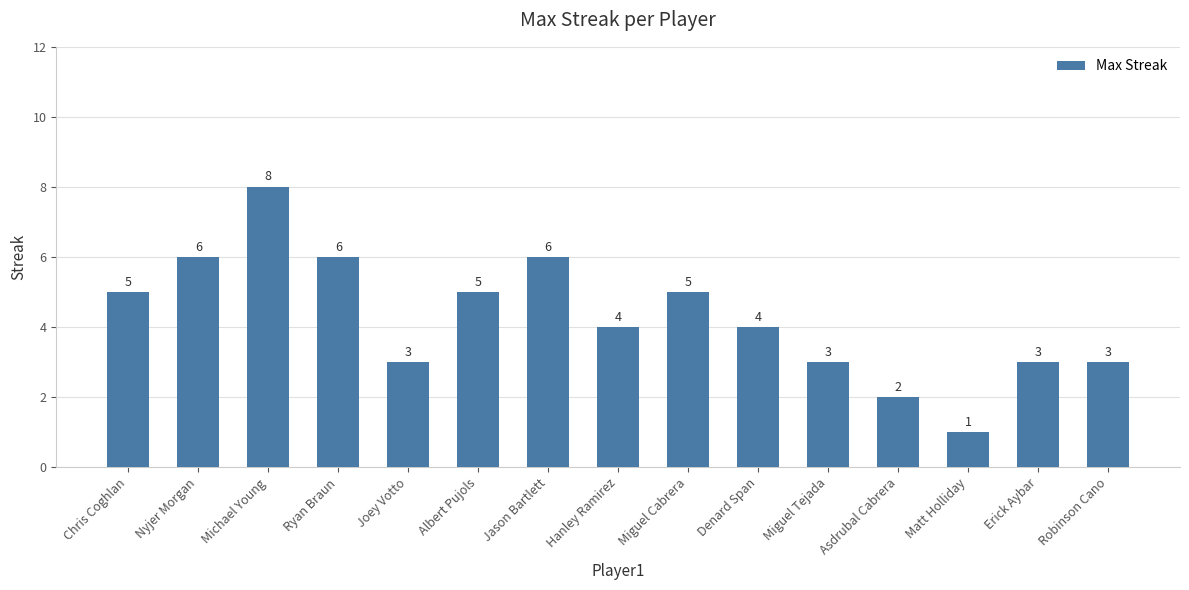

What is the difference between the values at Denard Span and Miguel Cabrera?

1